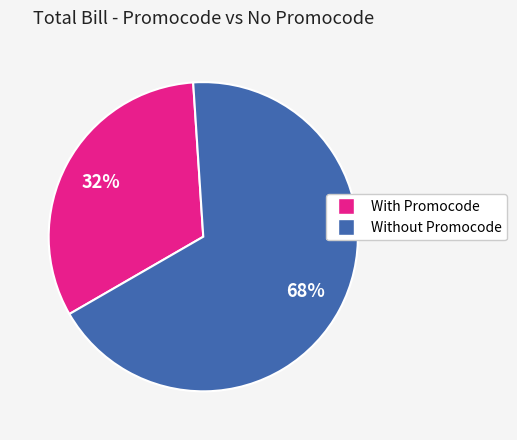

Count the number of slices in the pie.

2